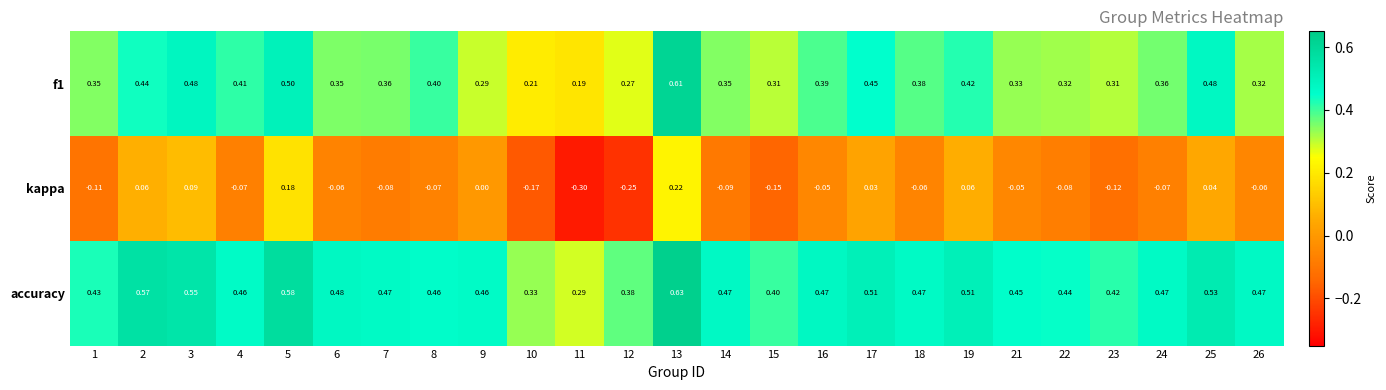

Rank the series by their average value, from highest to lowest.

accuracy, f1, kappa